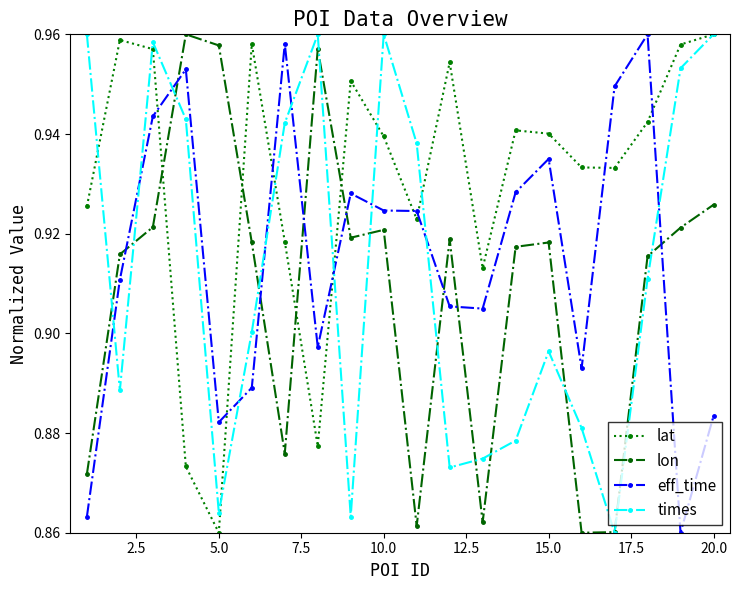

Does the chart display data point markers on the line(s)?

Yes